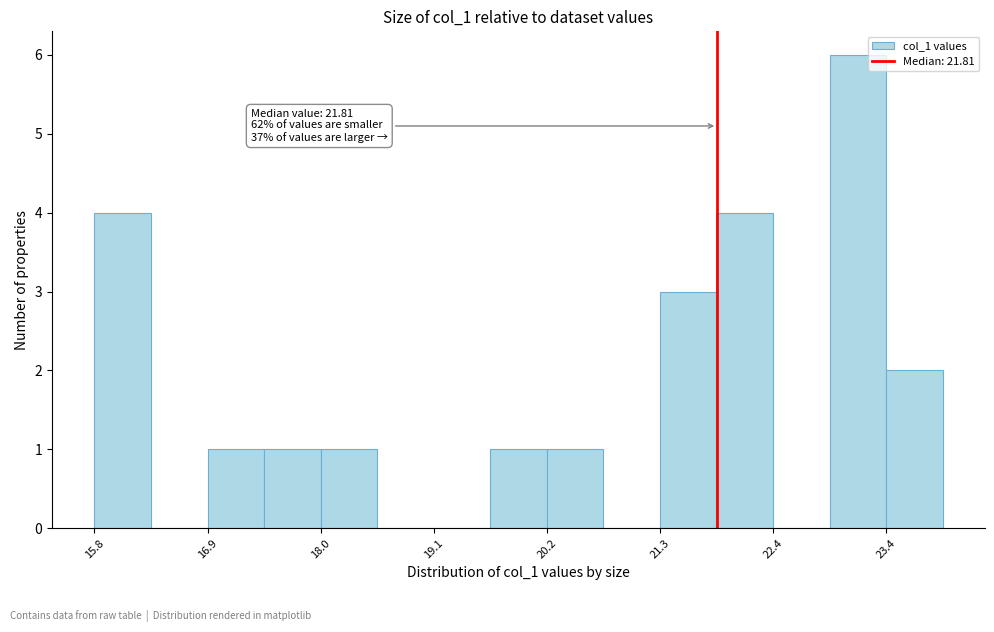

Around what value on the x-axis is the tallest bar? Give the approximate position of its centre, as read against the axis.

23.2